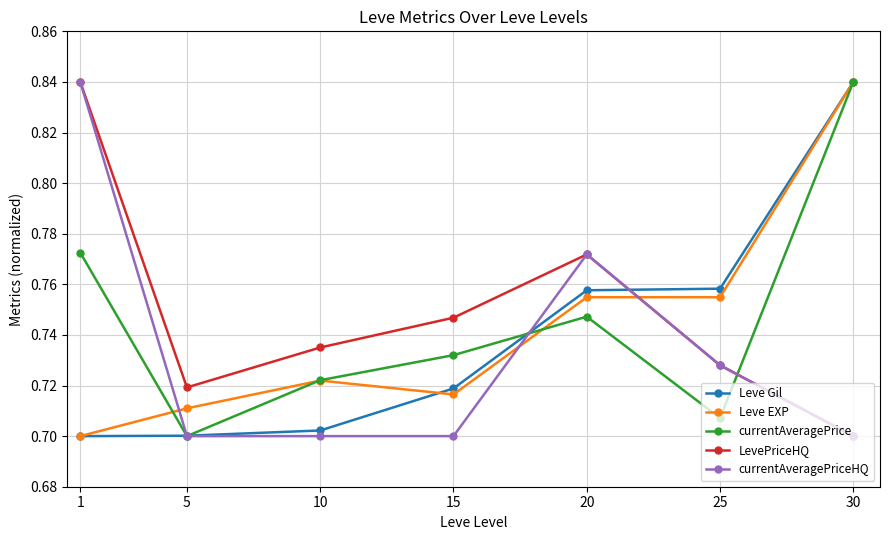

At which label does Leve Gil reach its peak?

30